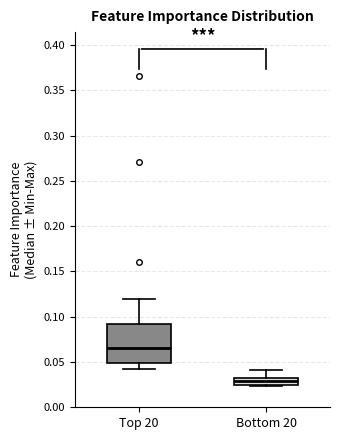

Reading left to right, read every box against the y-axis: the position of its median line, the range the box covers, and the ends of its whiskers. The values are not printed on the chart, so give them approximately, as read against the axis.

Top 20: median 0.065, box 0.050 to 0.090, whiskers 0.040 to 0.120
Bottom 20: median 0.030, box 0.025 to 0.035, whiskers 0.025 (just below the box's lower edge) to 0.040